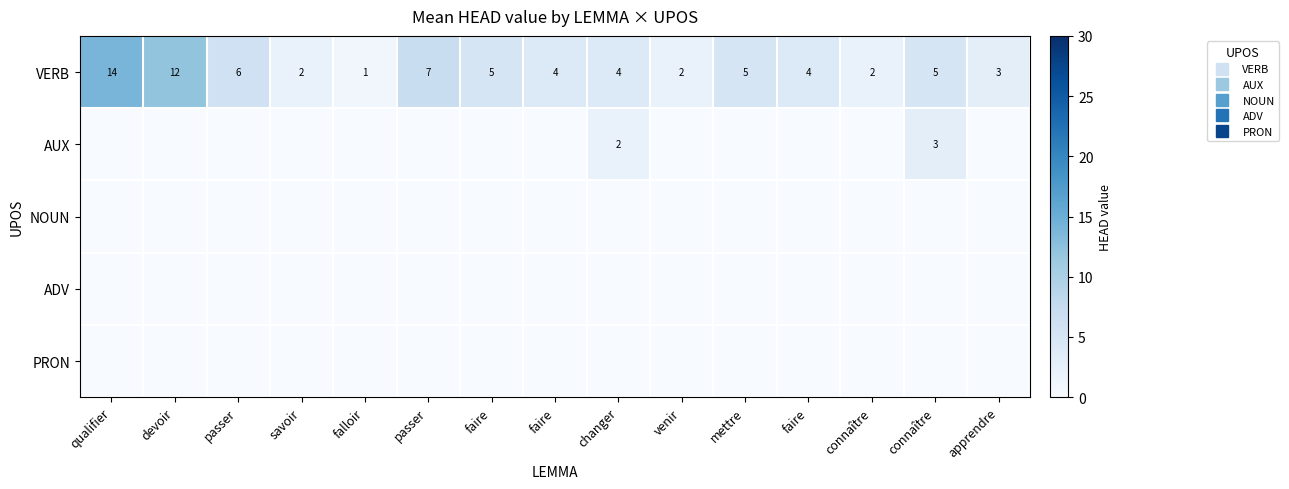

At how many categories does at least one series exceed 7?

2